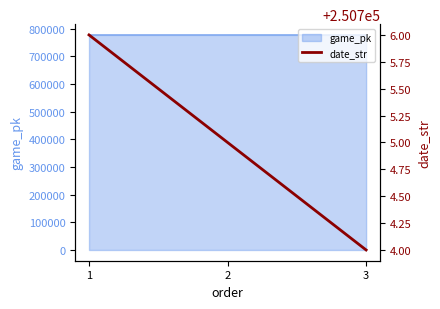

How many values are between 250704 and 250706?

3